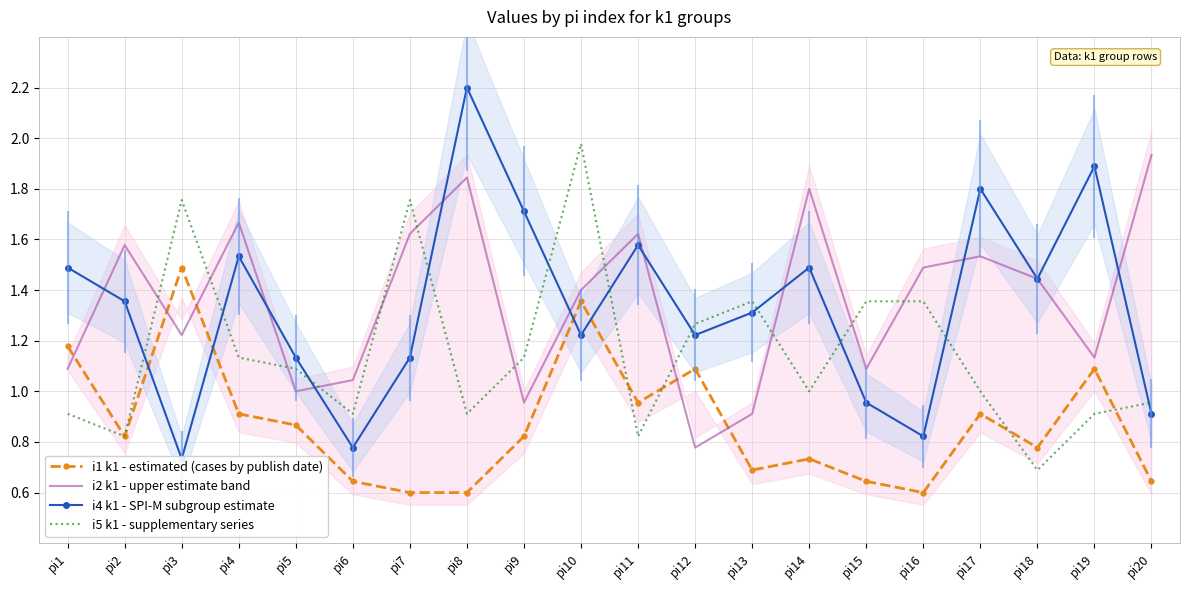

How many lines are shown in the chart?

4